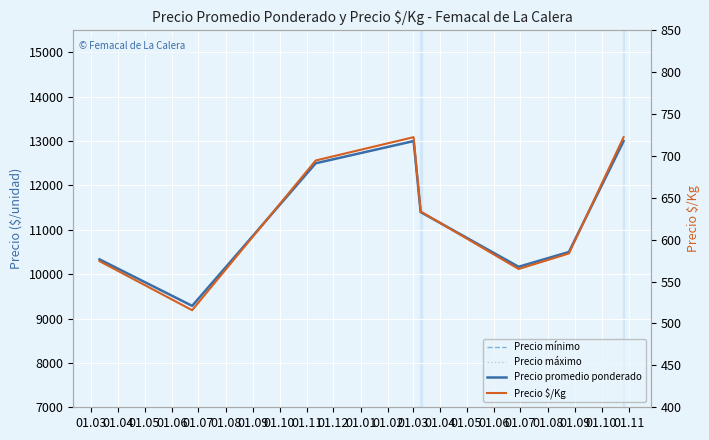

What is the lowest value of the Precio mínimo series?

9285.7